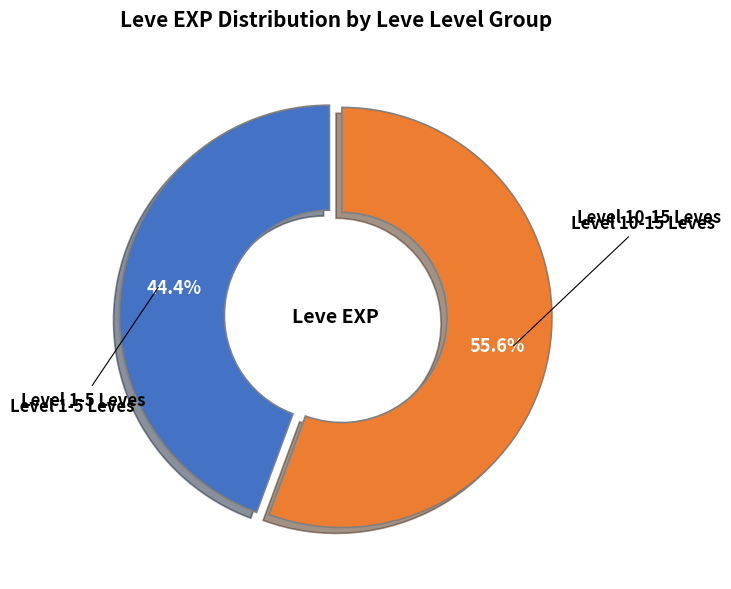

Is there any slice that represents more than half of the pie?

Yes